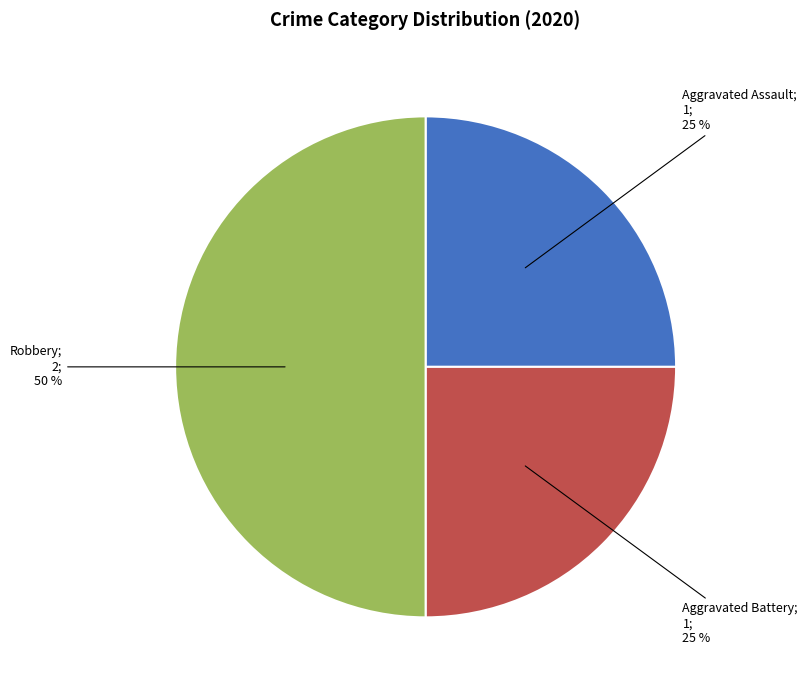

To the nearest percent, what is the difference between the largest and smallest slice percentages?

25%